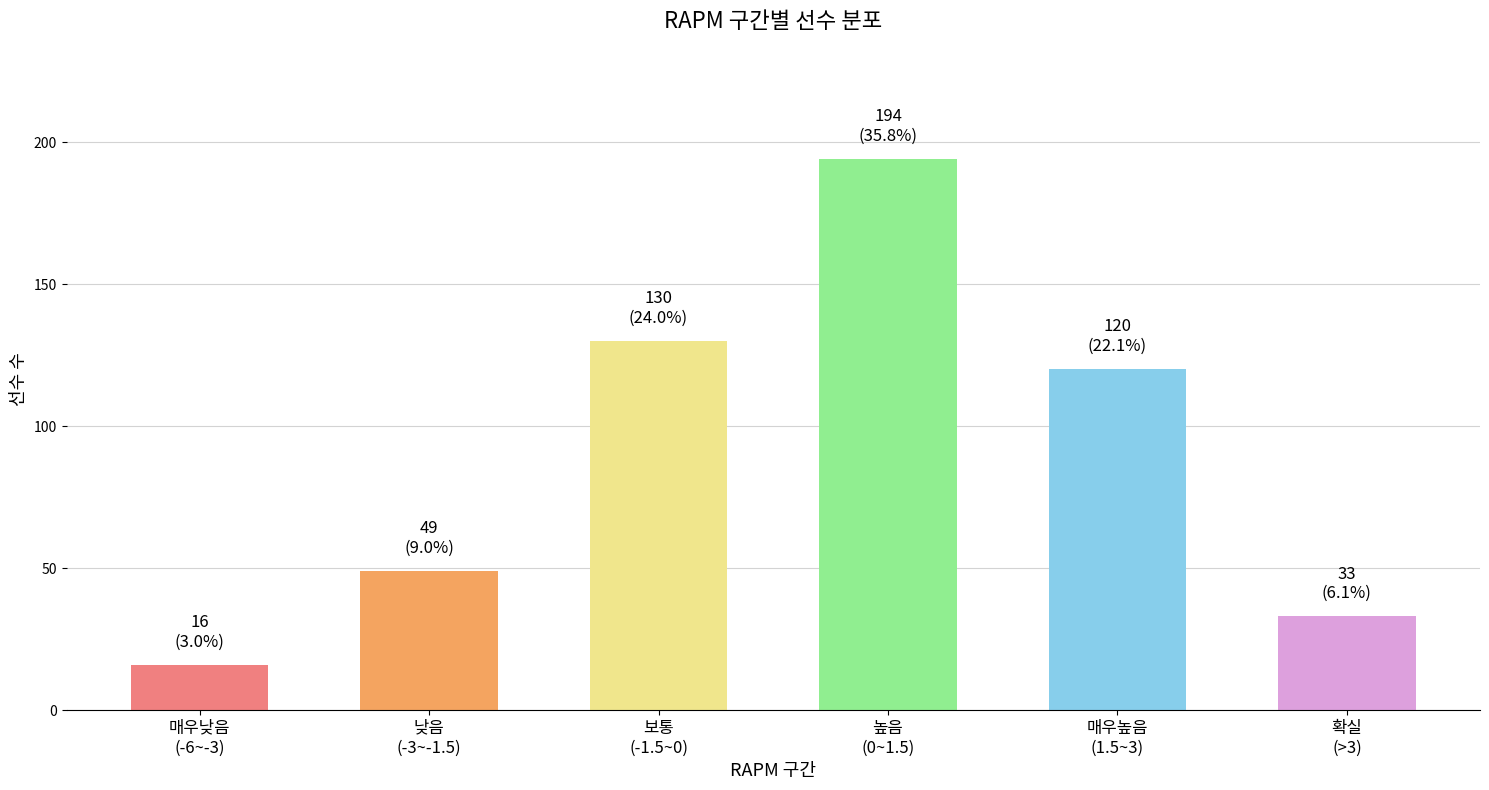

Reading left to right, what are all the values shown in this chart?

16	49	130	194	120	33